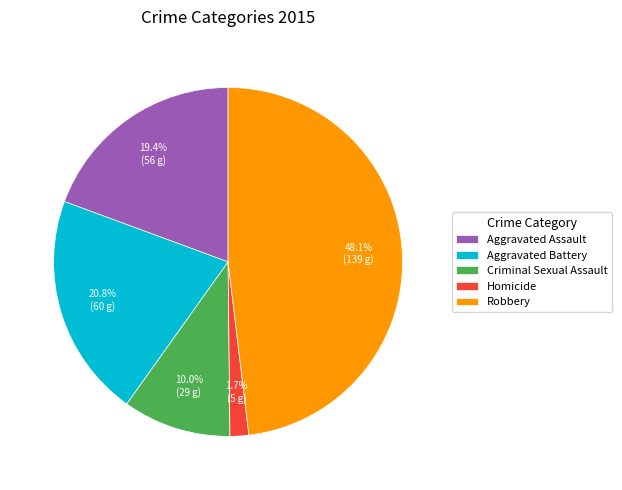

Is Robbery the majority of the pie?

No